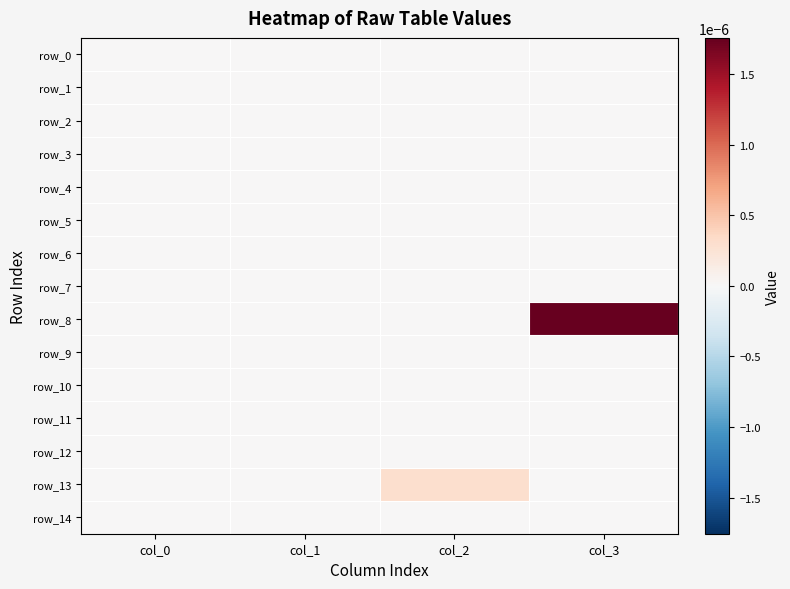

Count the row_8 values in the range 0 to 1.

4